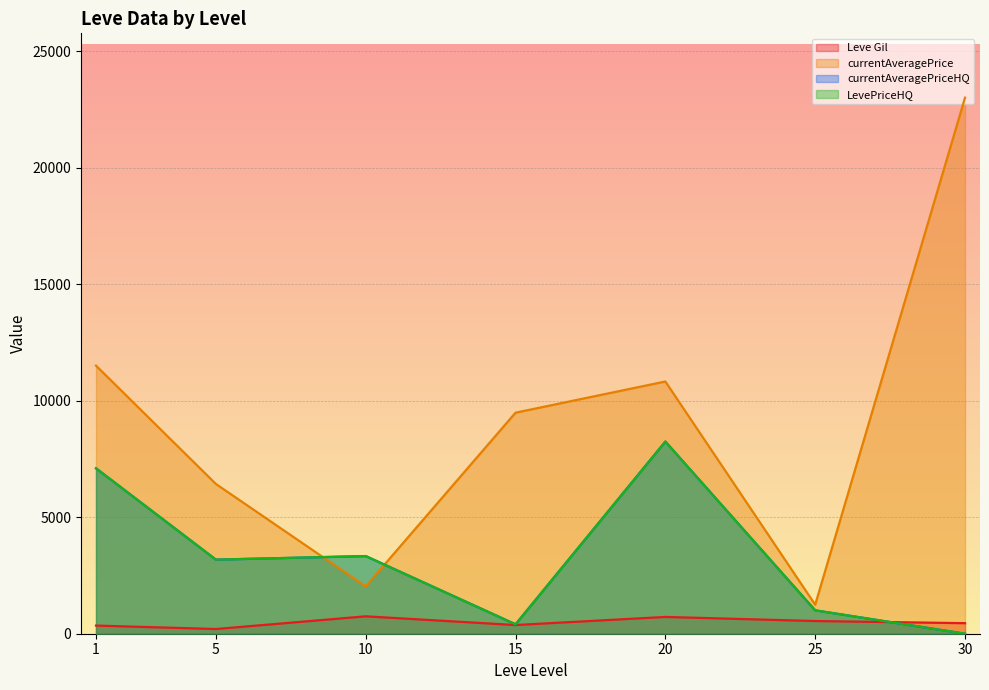

Is the value of LevePriceHQ at 10 greater than the value of Leve Gil at 20?

Yes